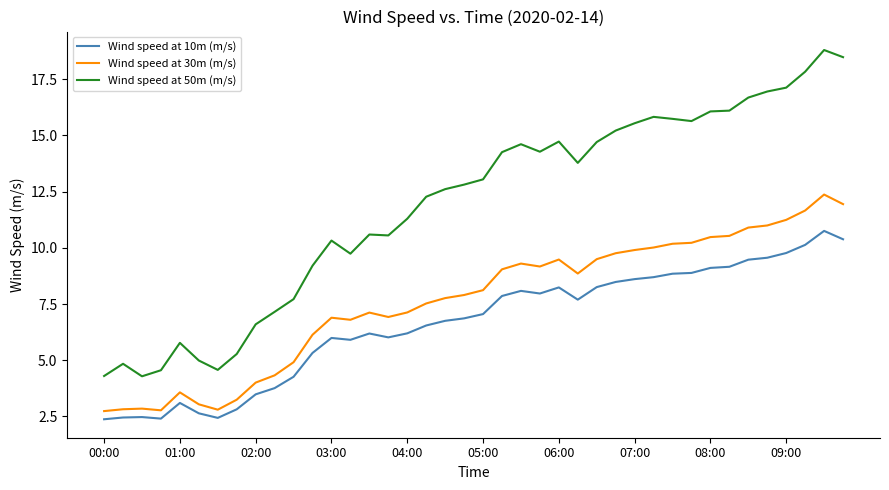

Rank the series by their average value, from highest to lowest.

Wind speed at 50m (m/s), Wind speed at 30m (m/s), Wind speed at 10m (m/s)